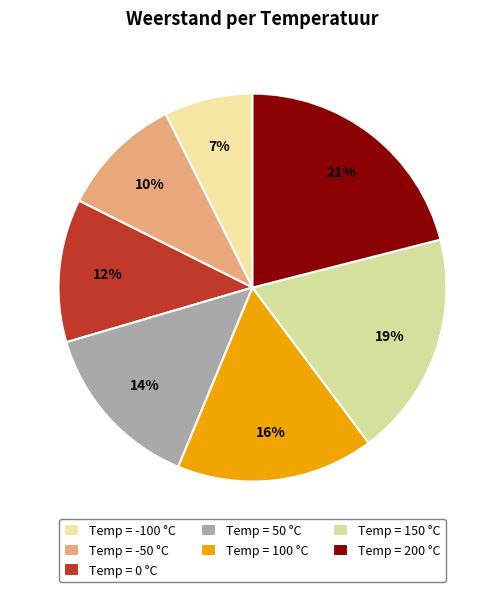

Count the number of slices in the pie.

7